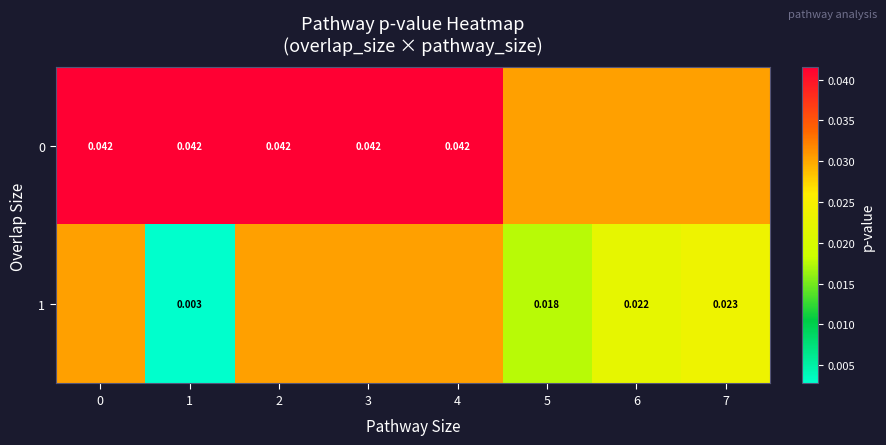

At how many categories does at least one series exceed 0?

8